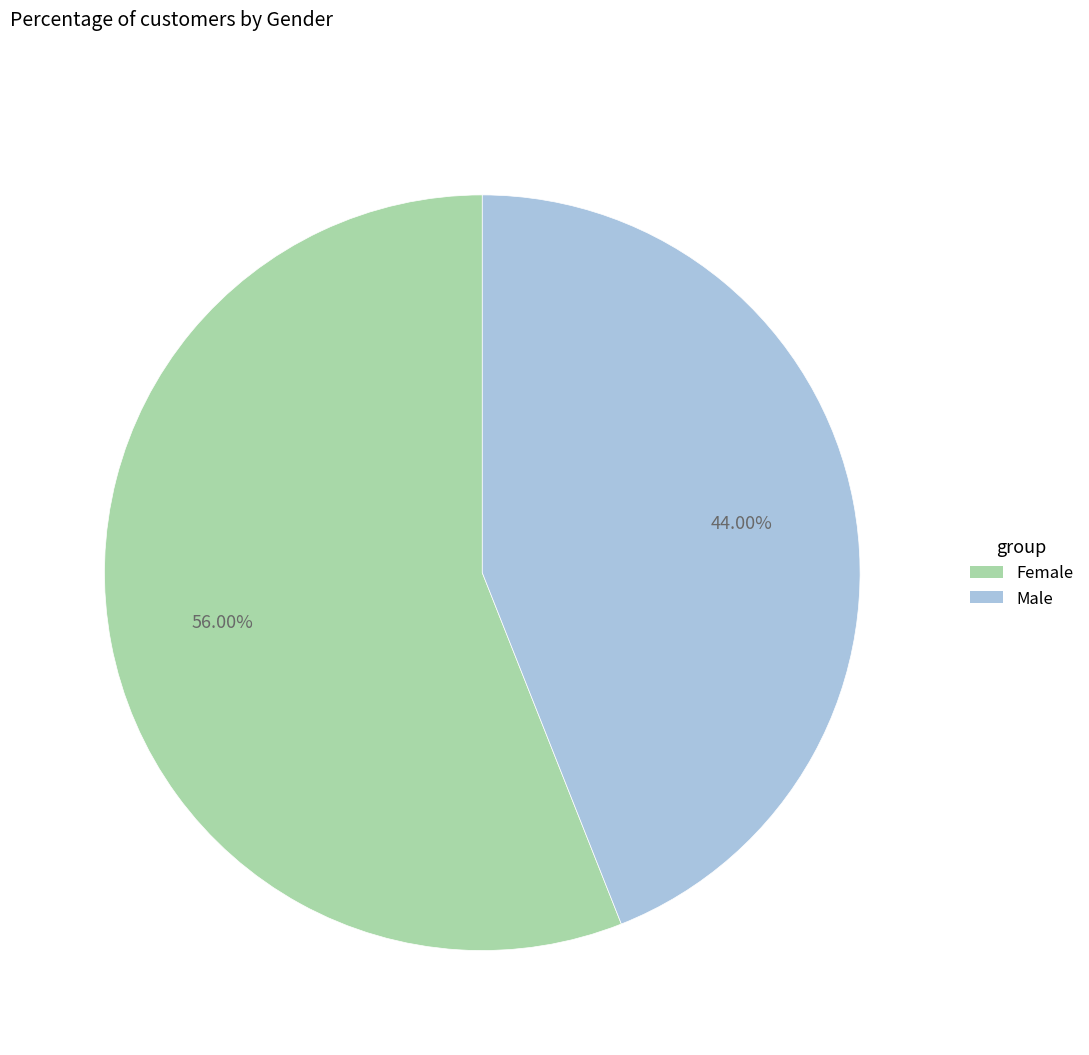

Does any single category account for the majority?

Yes